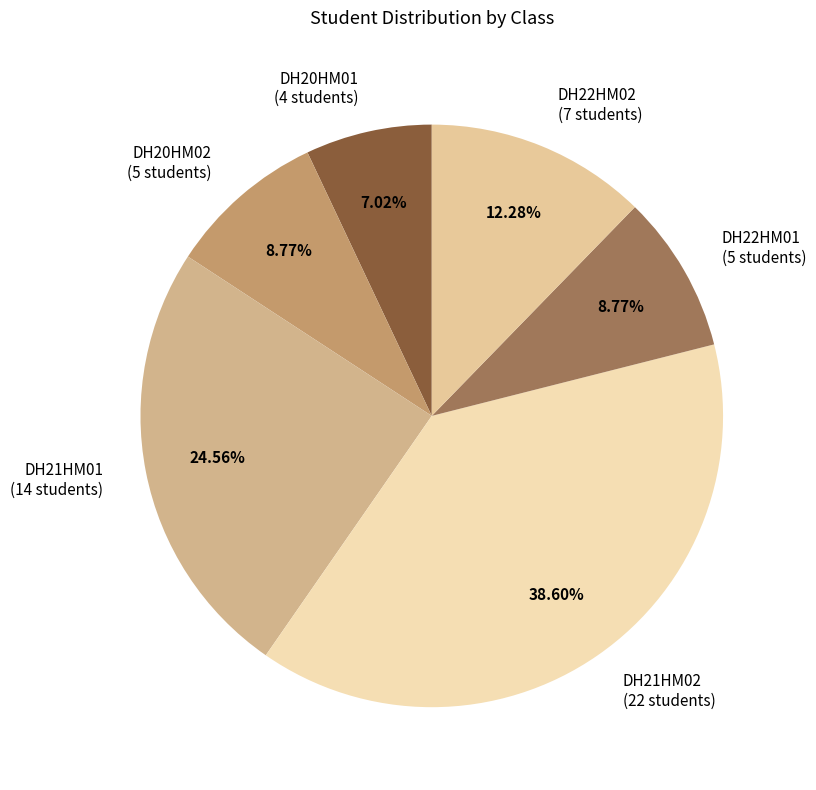

Is the sum of DH22HM02 and DH21HM02 greater than half?

Yes